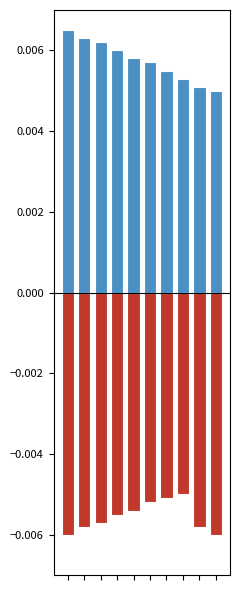

Between 0 and 8, which series saw the biggest shift?

positive